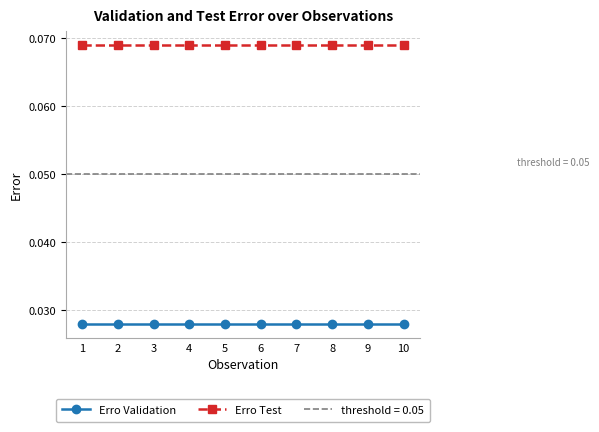

List the series in order of their peak value, lowest first.

Erro Validation, Erro Test